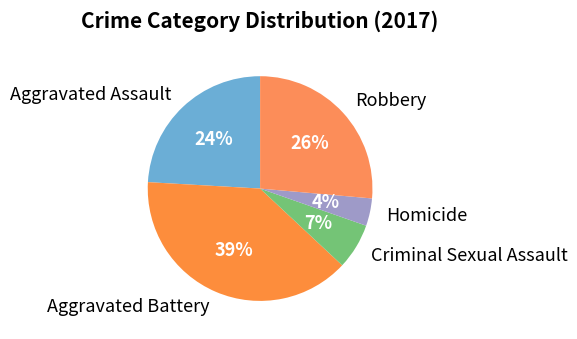

Combined, do Robbery and Criminal Sexual Assault account for over 50%?

No